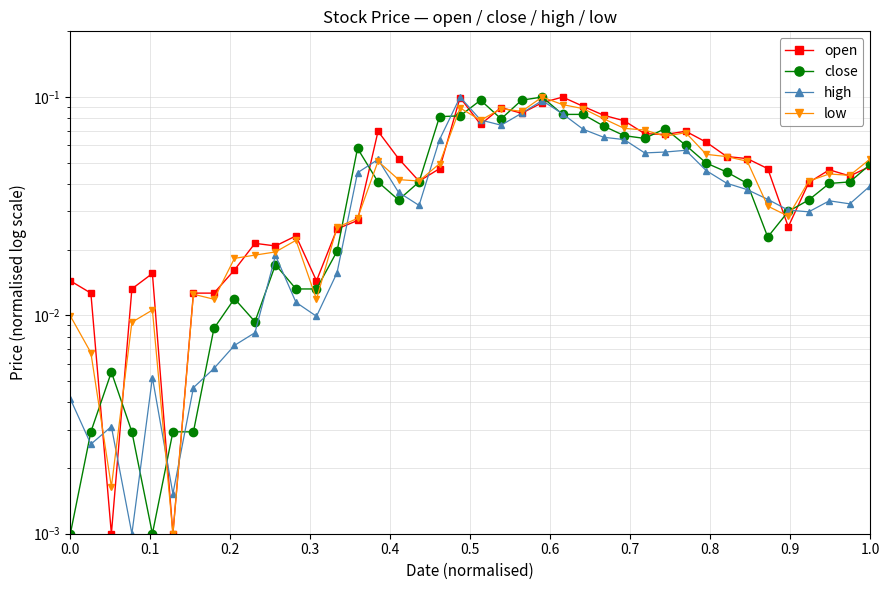

List the series in order of their overall mean, lowest first.

high, close, low, open